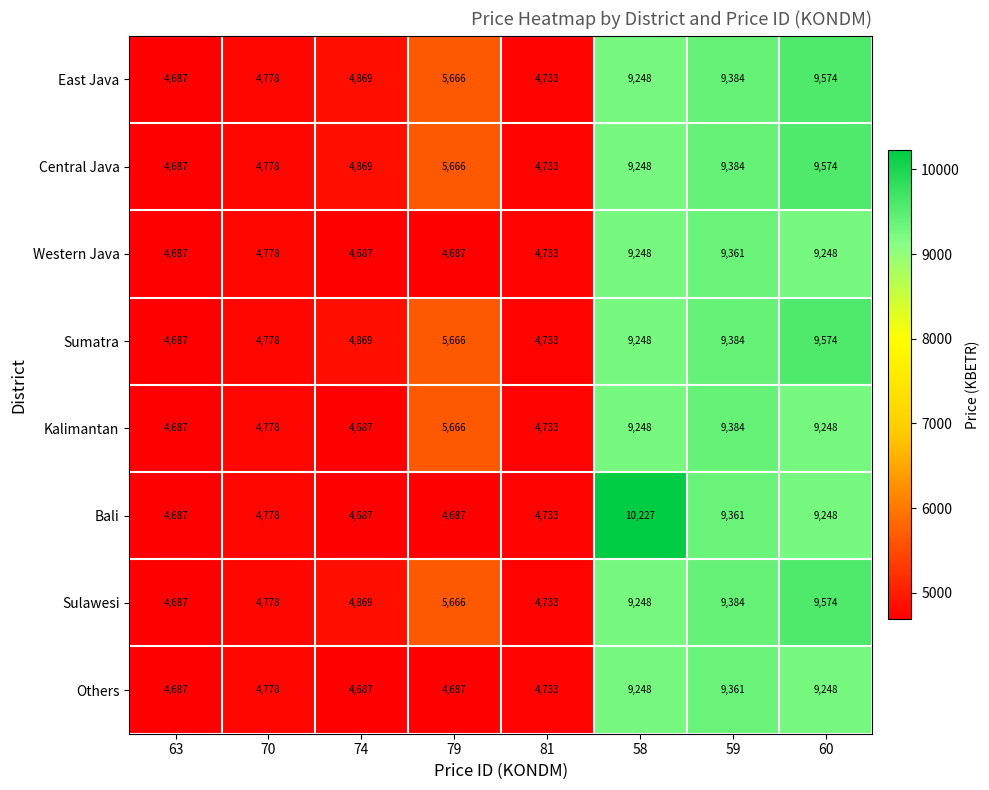

The Others series shows 4778 at 70. True or false?

True